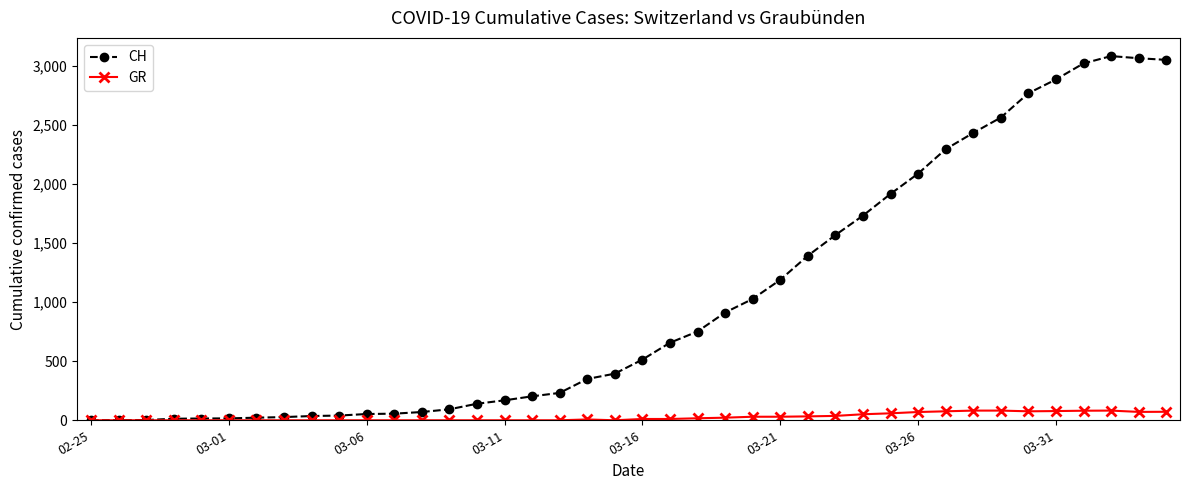

Which series has the largest total across all categories?

CH